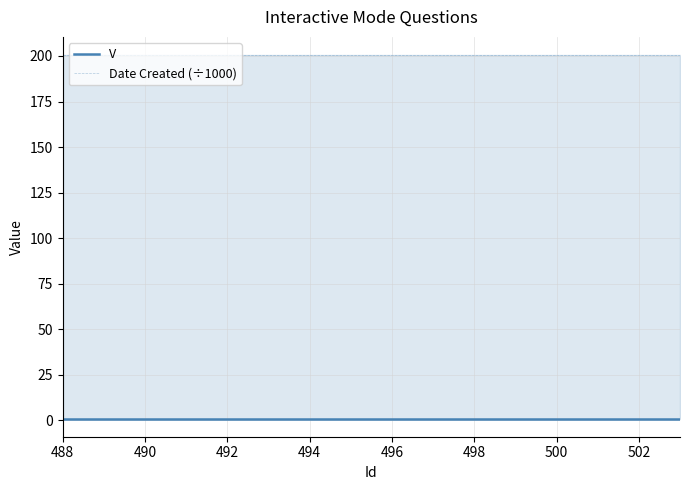

At which label does Date Created (÷1000) reach its peak?

488